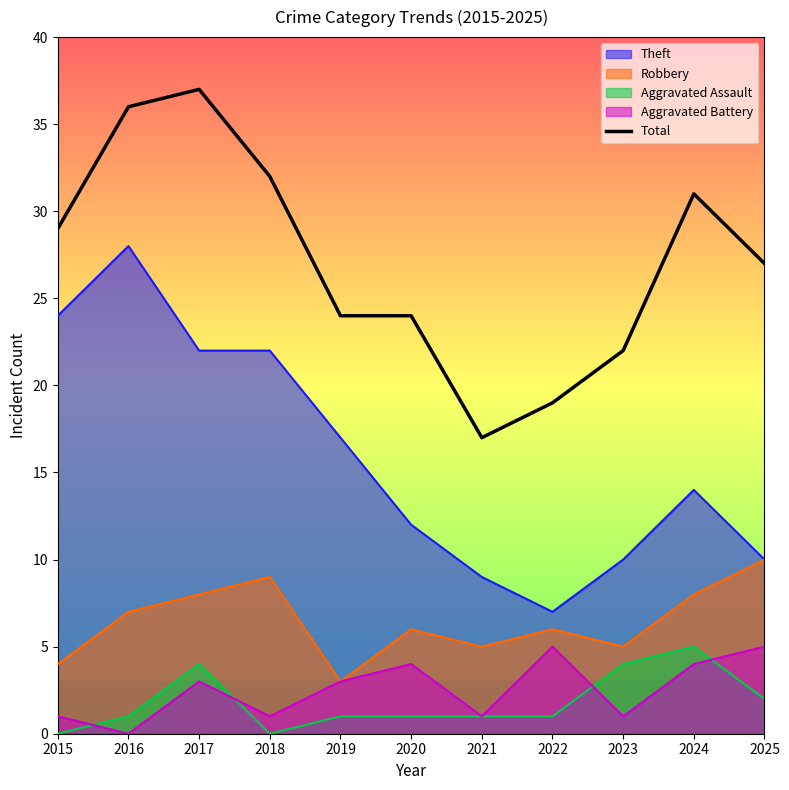

How many lines are shown in the chart?

5